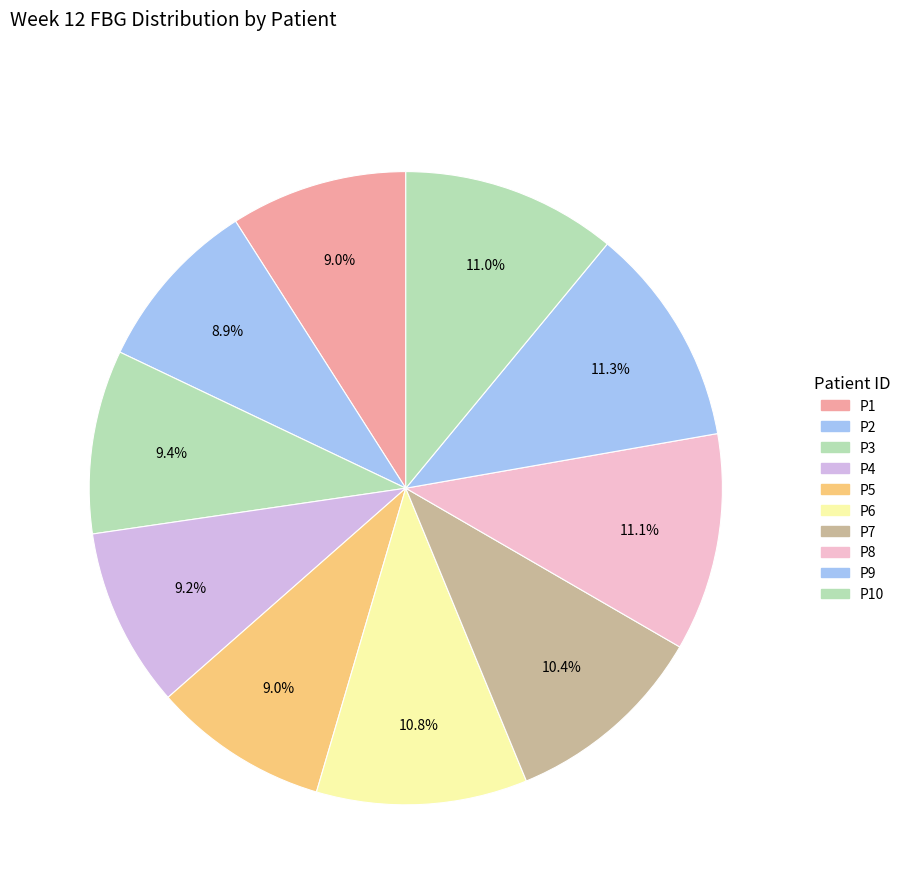

How many segments does this pie chart have?

10